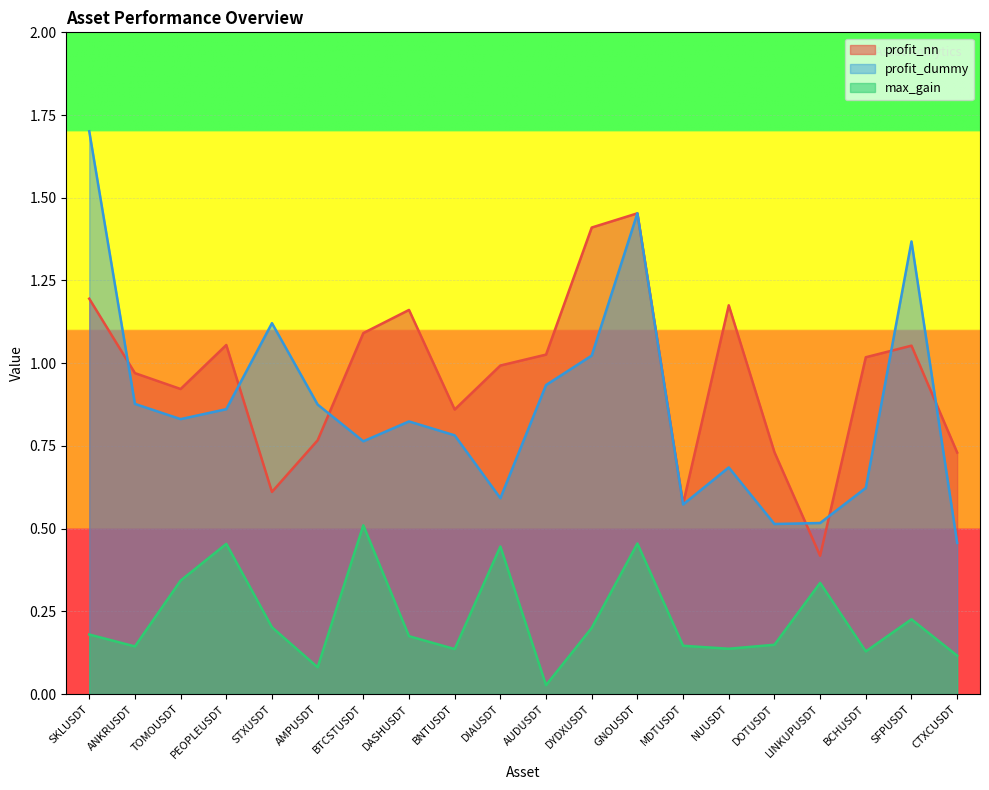

What is the difference between the second highest and minimum values in the max_gain series?

0.4